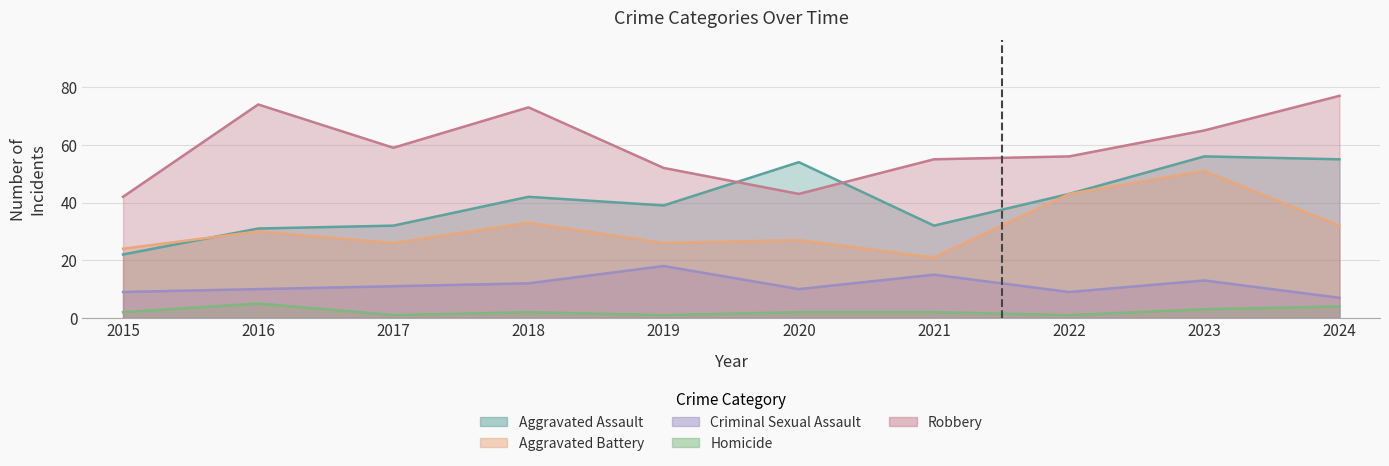

Reading right to left, what are all the values shown in this chart?

Aggravated Assault: 2024=55	2023=56	2022=43	2021=32	2020=54	2019=39	2018=42	2017=32	2016=31	2015=22
Aggravated Battery: 2024=32	2023=51	2022=43	2021=21	2020=27	2019=26	2018=33	2017=26	2016=30	2015=24
Criminal Sexual Assault: 2024=7	2023=13	2022=9	2021=15	2020=10	2019=18	2018=12	2017=11	2016=10	2015=9
Homicide: 2024=4	2023=3	2022=1	2021=2	2020=2	2019=1	2018=2	2017=1	2016=5	2015=2
Robbery: 2024=77	2023=65	2022=56	2021=55	2020=43	2019=52	2018=73	2017=59	2016=74	2015=42